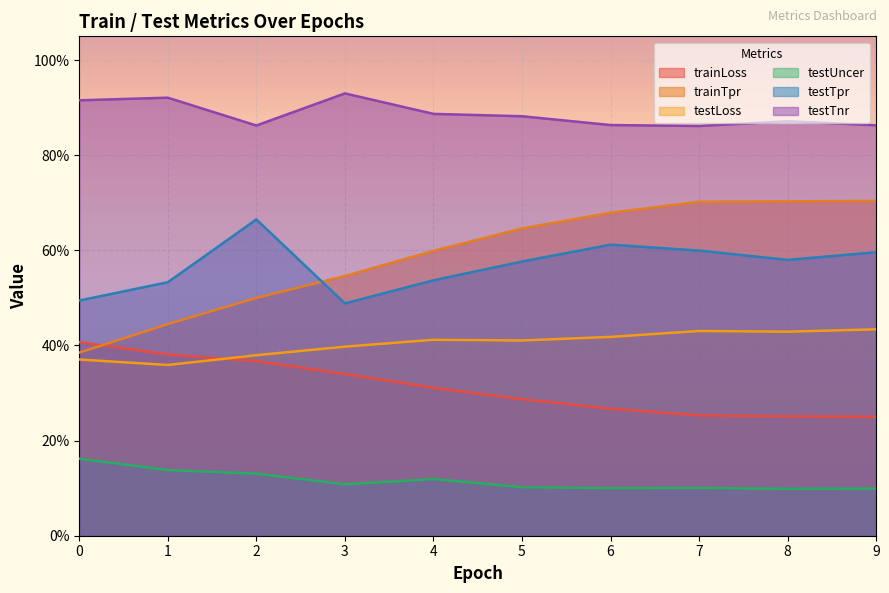

Which series has the largest total across all categories?

testTnr